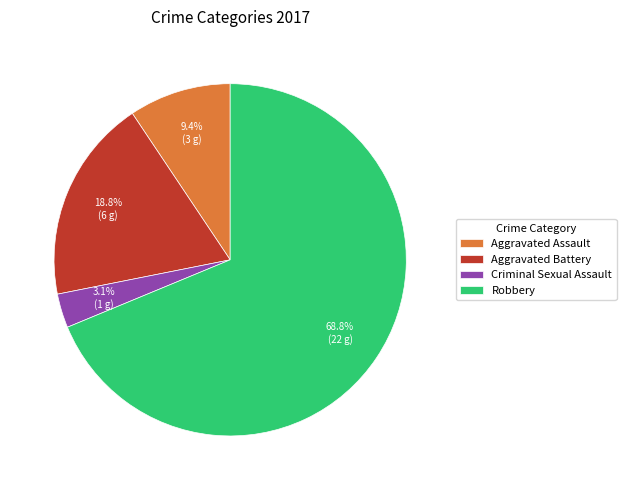

What percentage is NOT represented by Criminal Sexual Assault?

96.9%